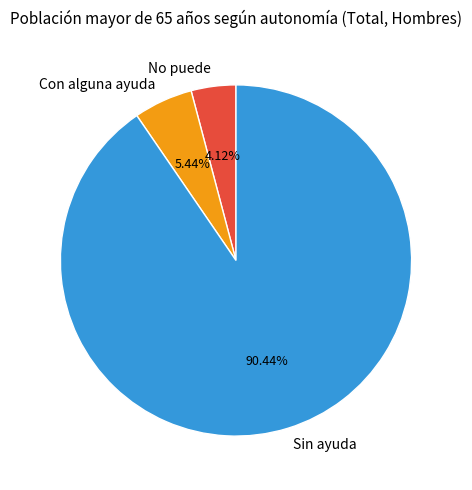

How many slices are in this pie chart?

3